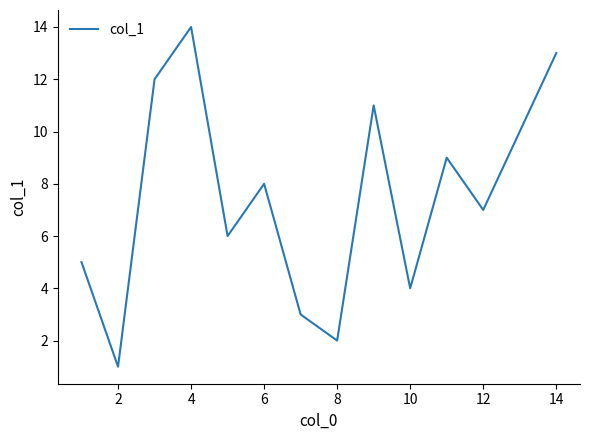

Does the chart display data point markers on the line(s)?

No